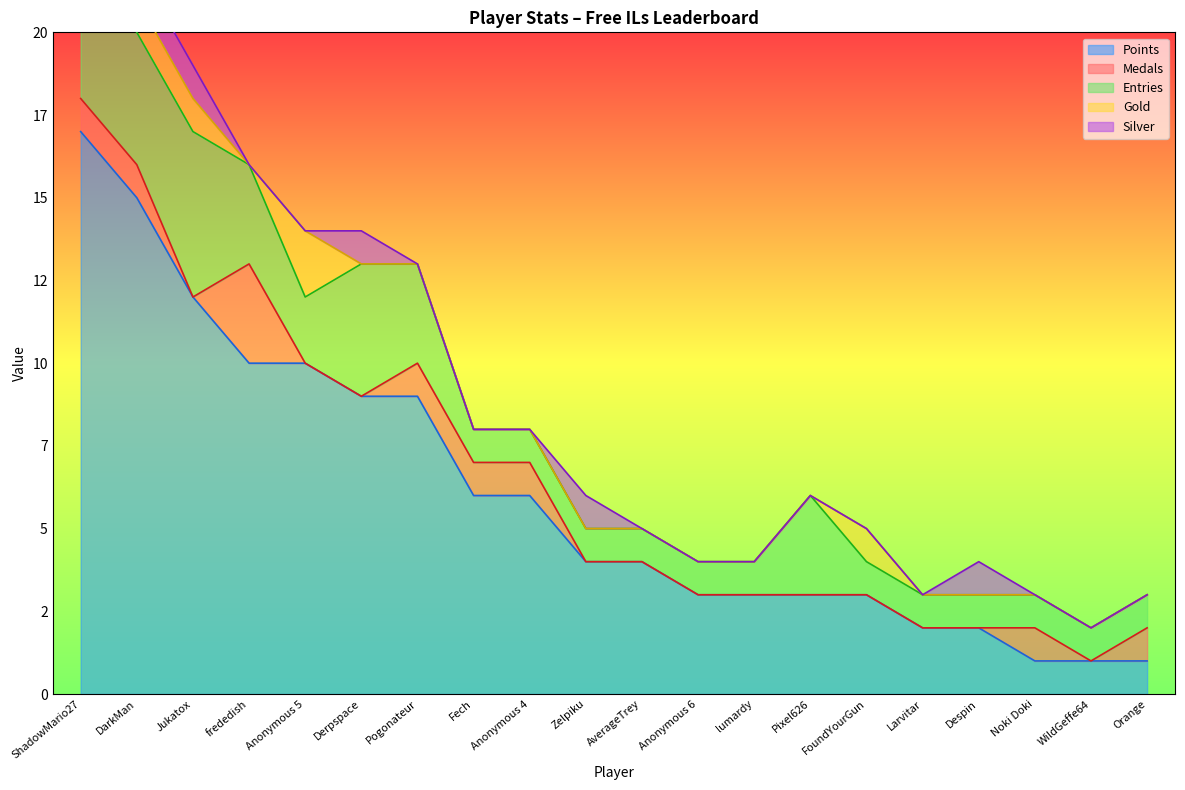

What position from the left is Pixel626?

14